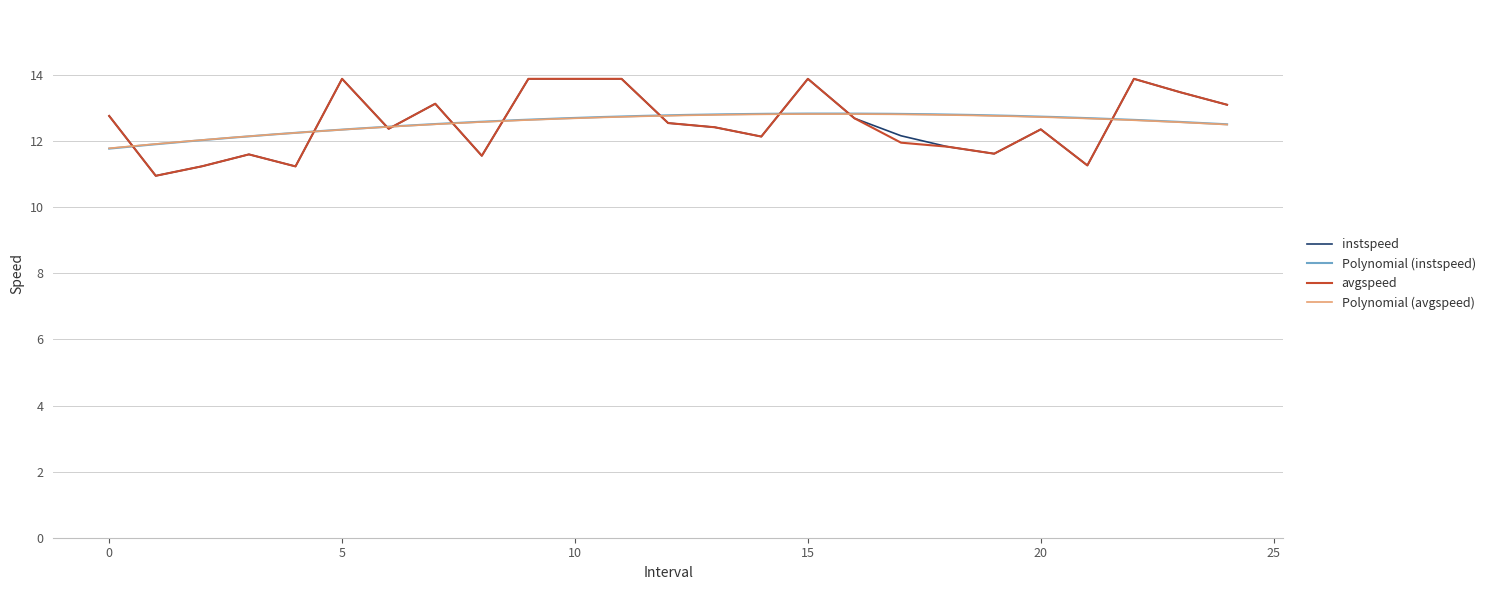

Which category has the highest value across all series?

5.0